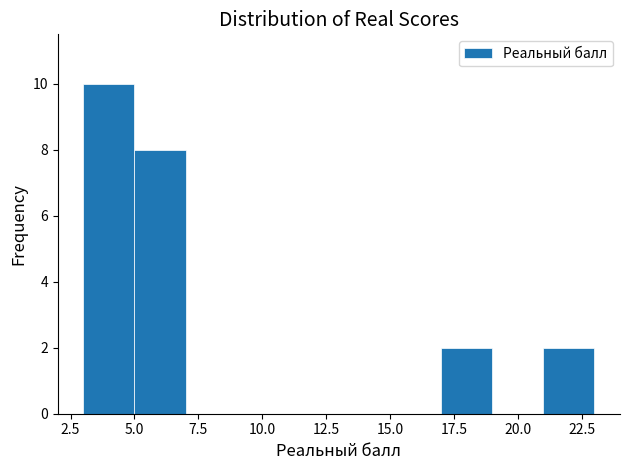

What is the height of the bar covering 5 to 7 on the x-axis? The values are not printed on the chart, so give them approximately, as read against the axis.

8